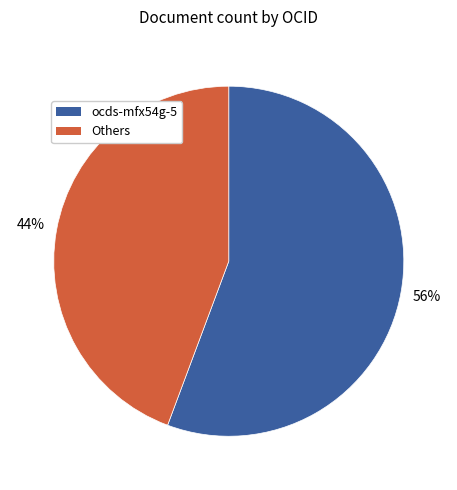

Count the number of slices in the pie.

2